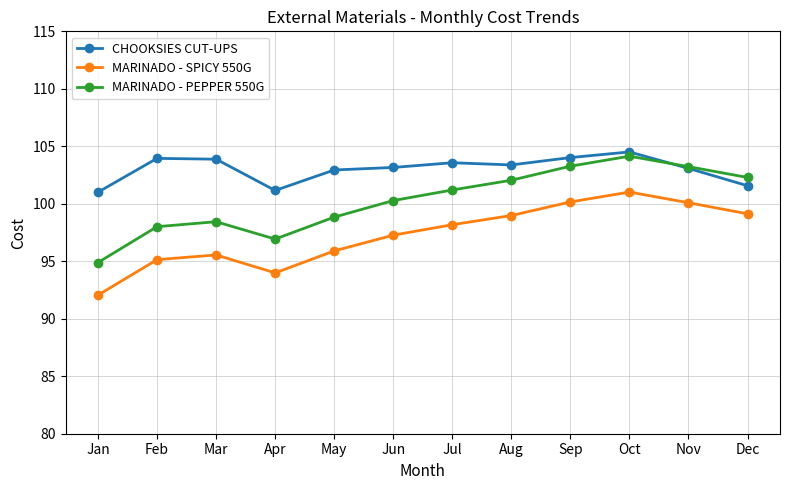

Is it true that CHOOKSIES CUT-UPS equals 104.5 at Oct?

True